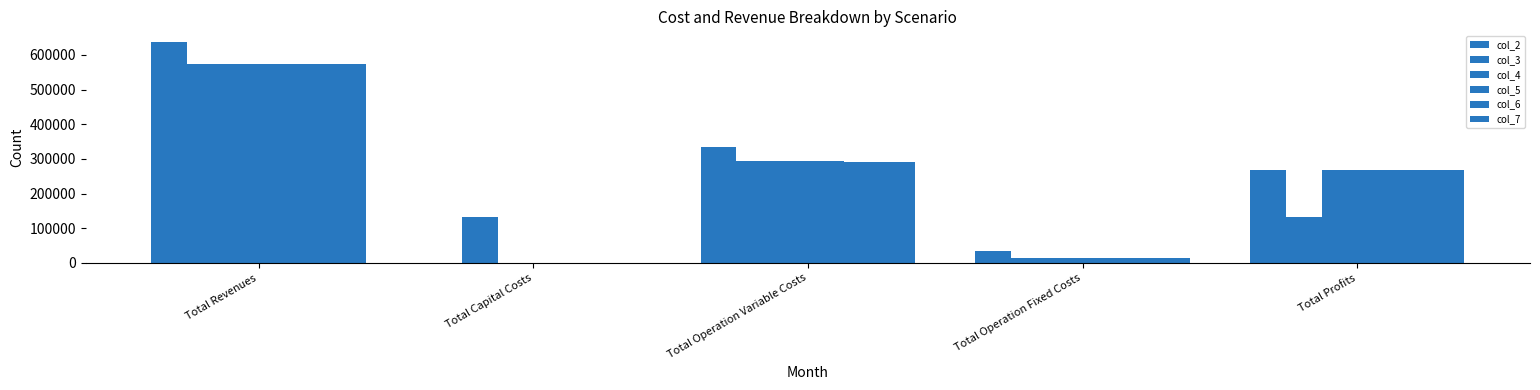

How many groups of bars are there?

5